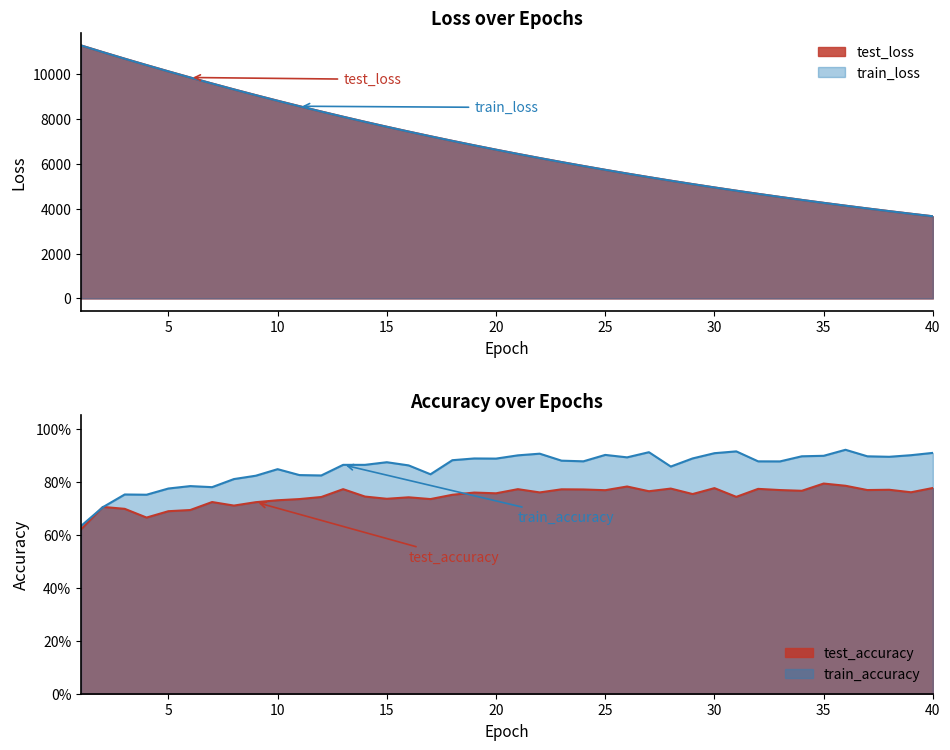

What is the difference between the highest and lowest values at 20?

6637.1